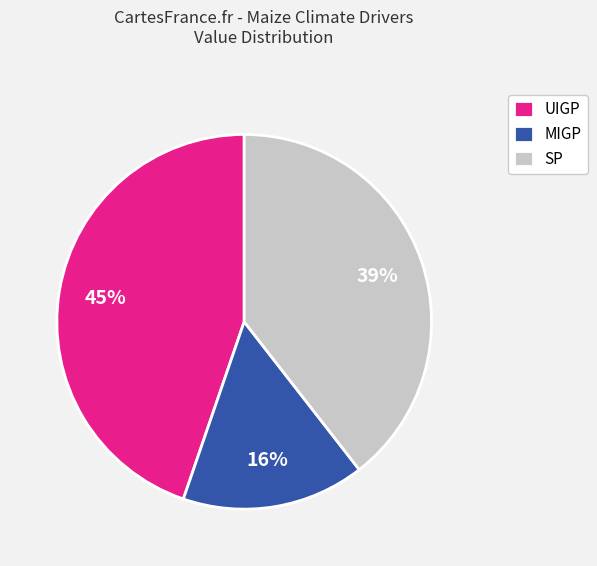

The MIGP slice represents 6% of the pie. True or false?

False